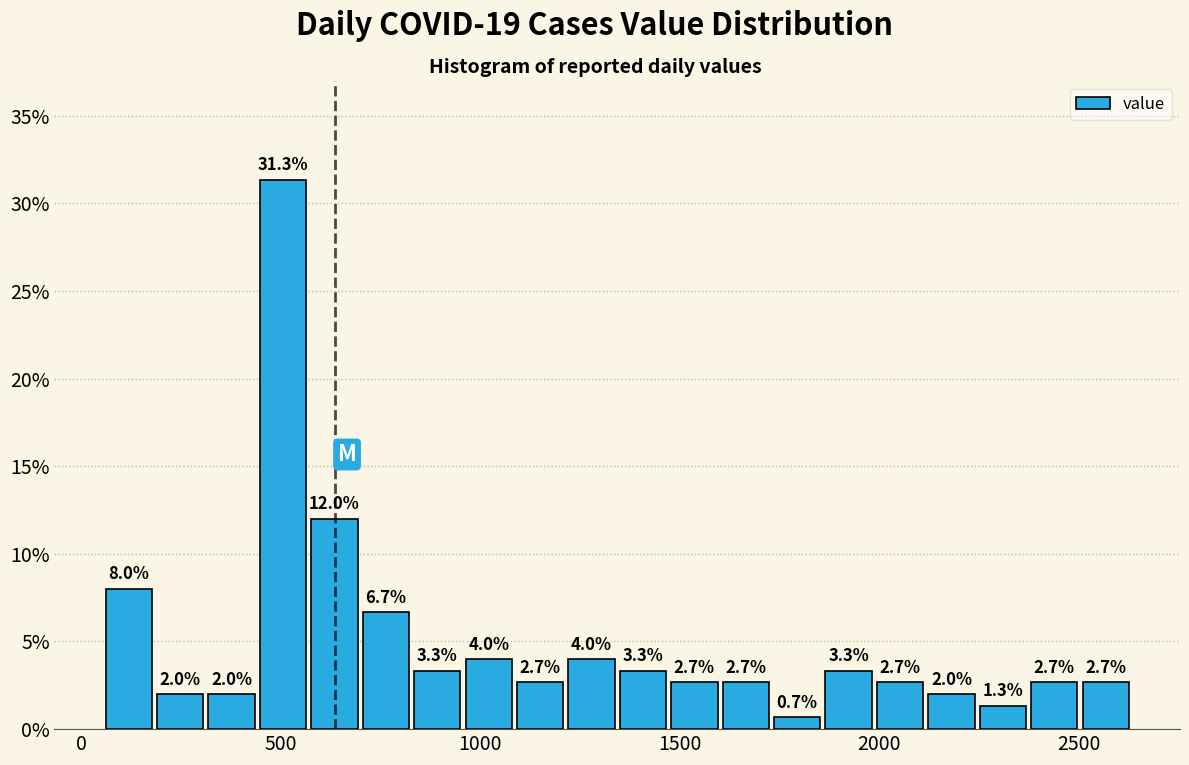

Read against the x-axis, roughly where is the centre of the tallest bar?

500